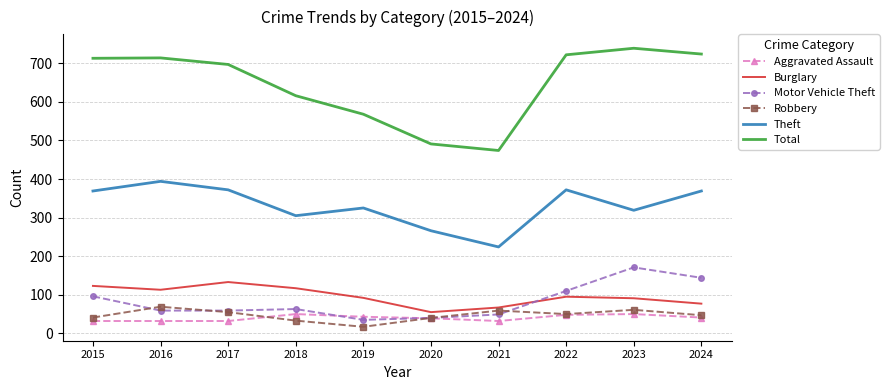

Where does the Robbery series first go above 50?

2016